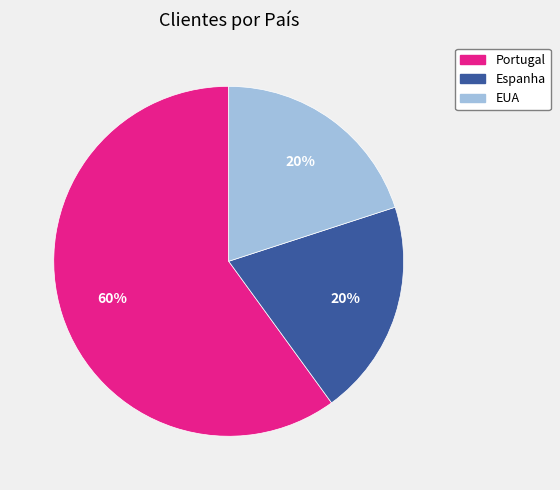

What is the ratio of the value at Espanha to the value at Portugal?

0.3